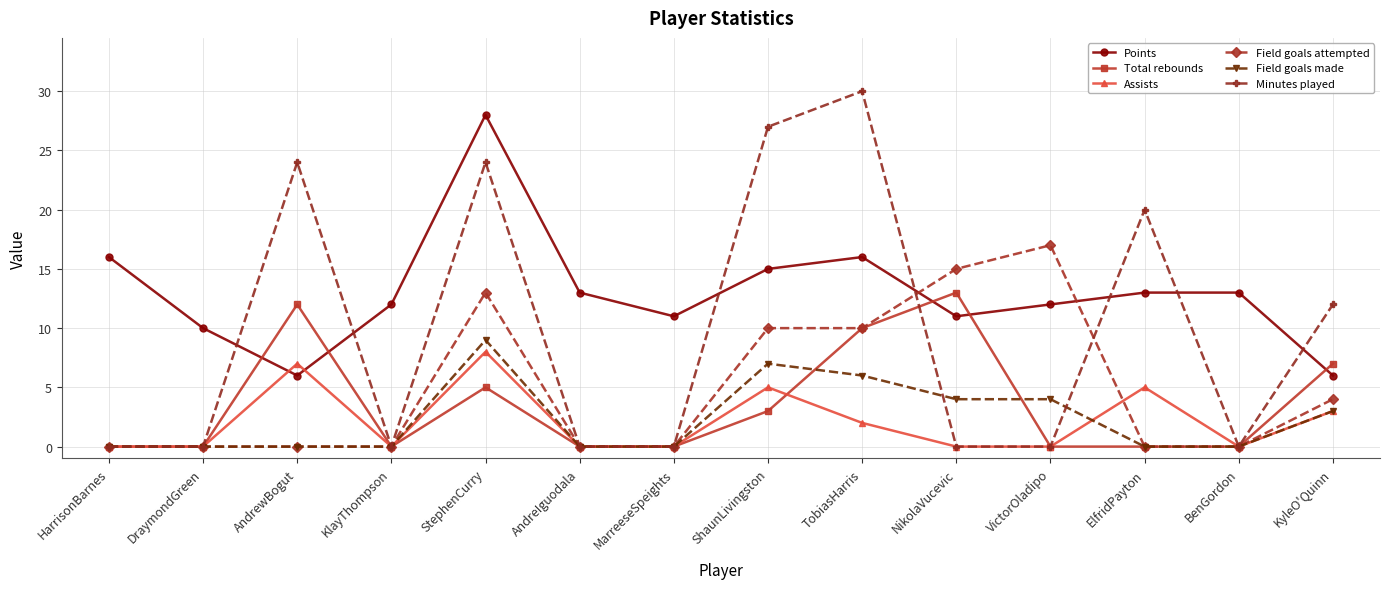

What is the average value of the Field goals attempted series?

5